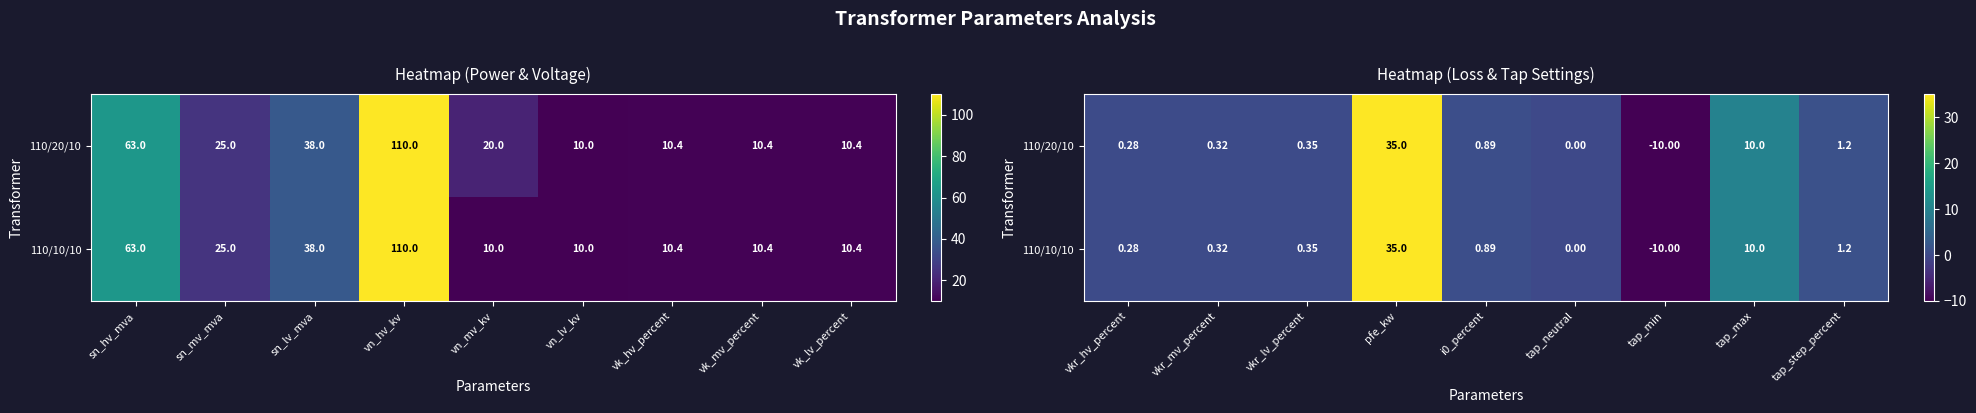

Count the number of categories in the chart.

9